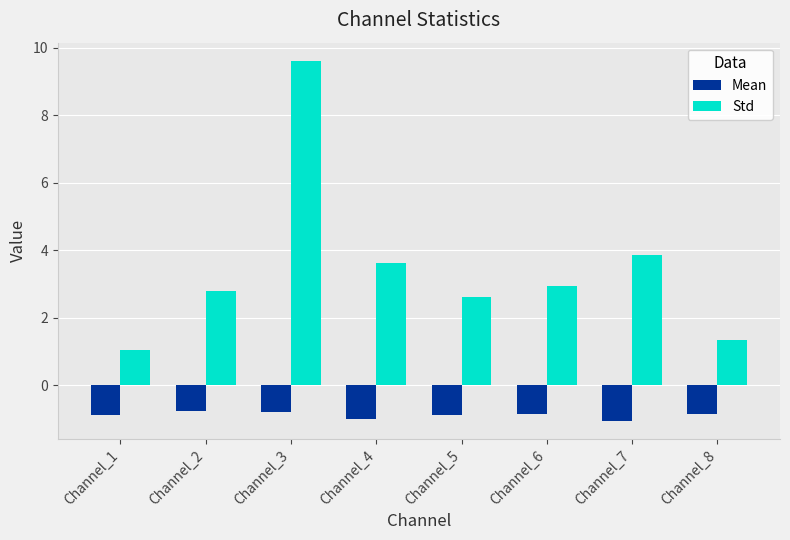

The Mean series shows -1.0 at Channel_4. True or false?

True